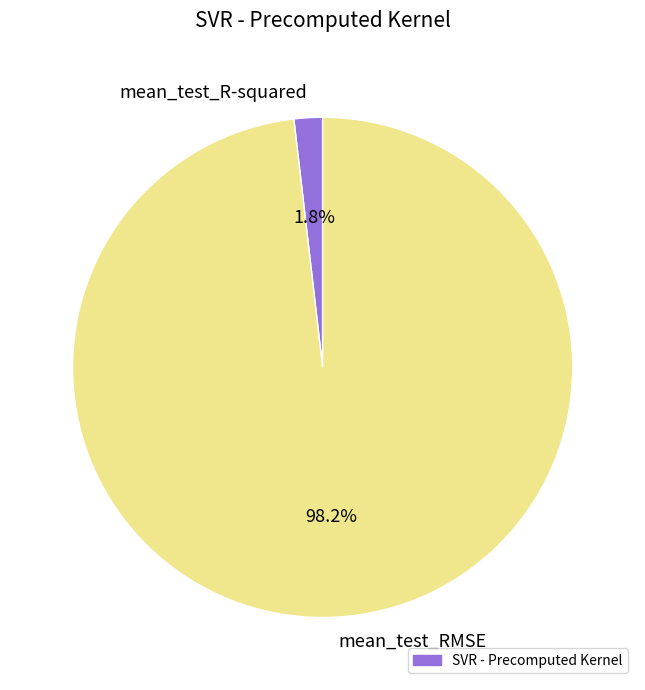

To the nearest percent, what is the difference between the largest and smallest slice percentages?

96%